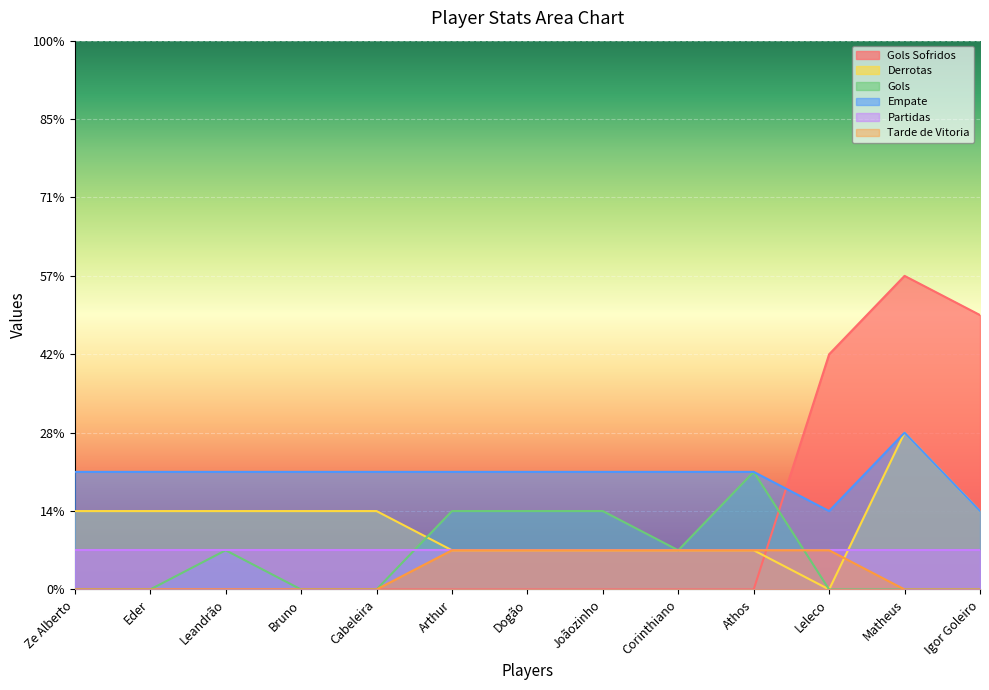

True or false: Empate has more than 0 interior local peaks.

True